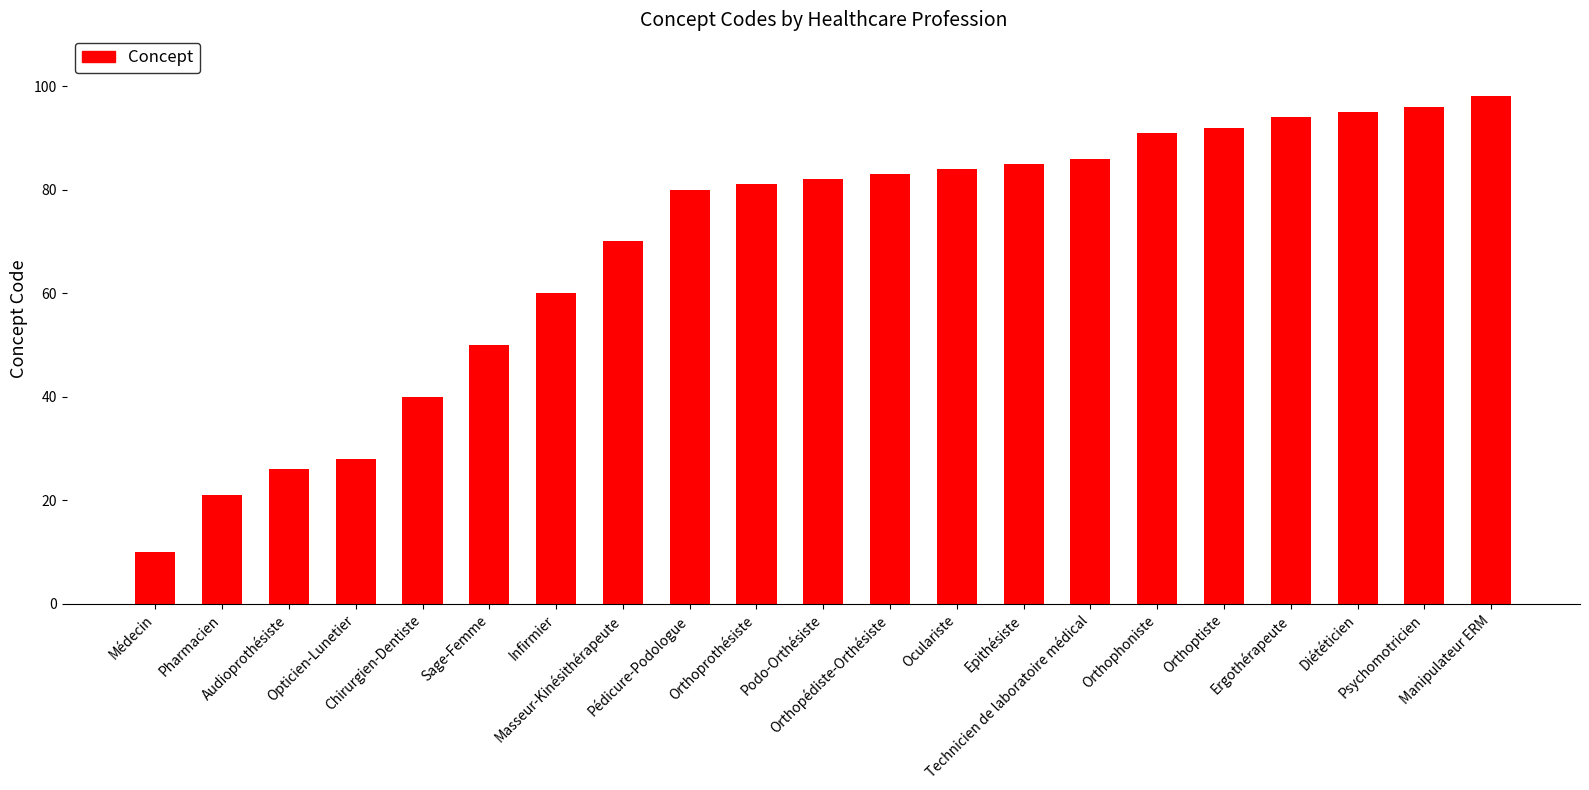

What is the label of the 16th bar from the left?

Orthophoniste